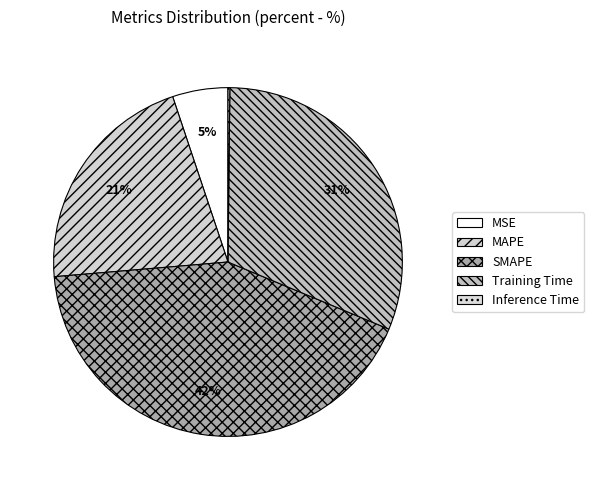

To the nearest percent, what percentage of the pie is MAPE?

21%